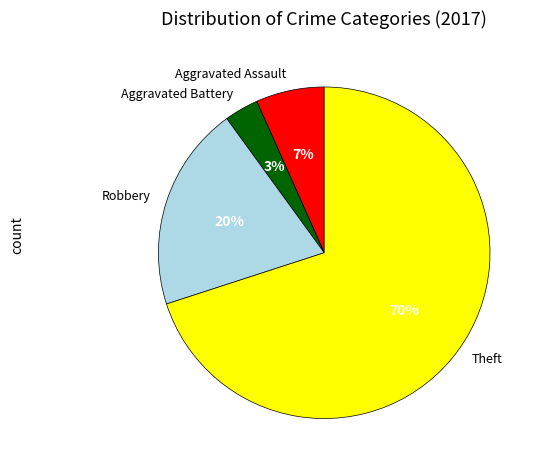

Is it true that Aggravated Battery is 3% of the pie?

True